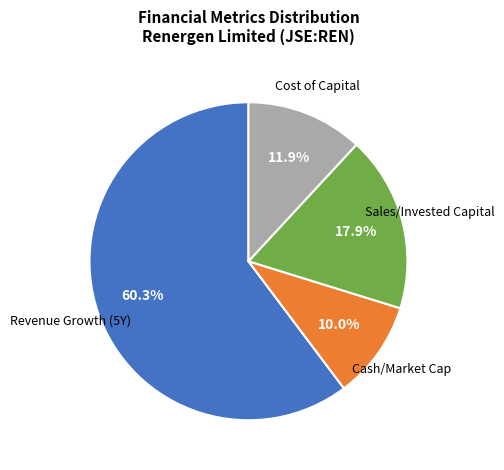

What is the total percentage of Revenue Growth (5Y) and Sales/Invested Capital?

78.1%